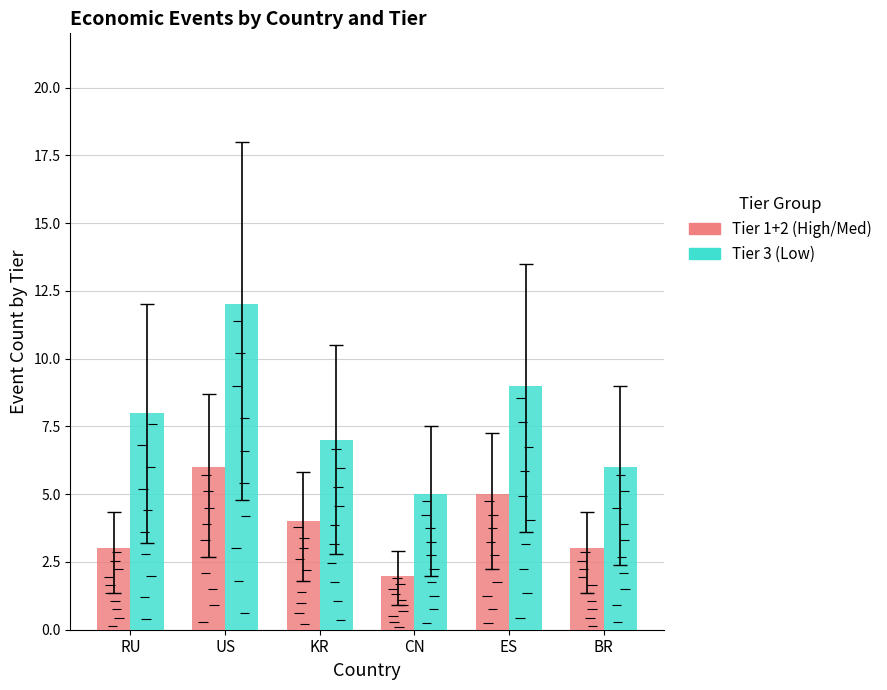

What is the label of the 2nd bar from the left?

US